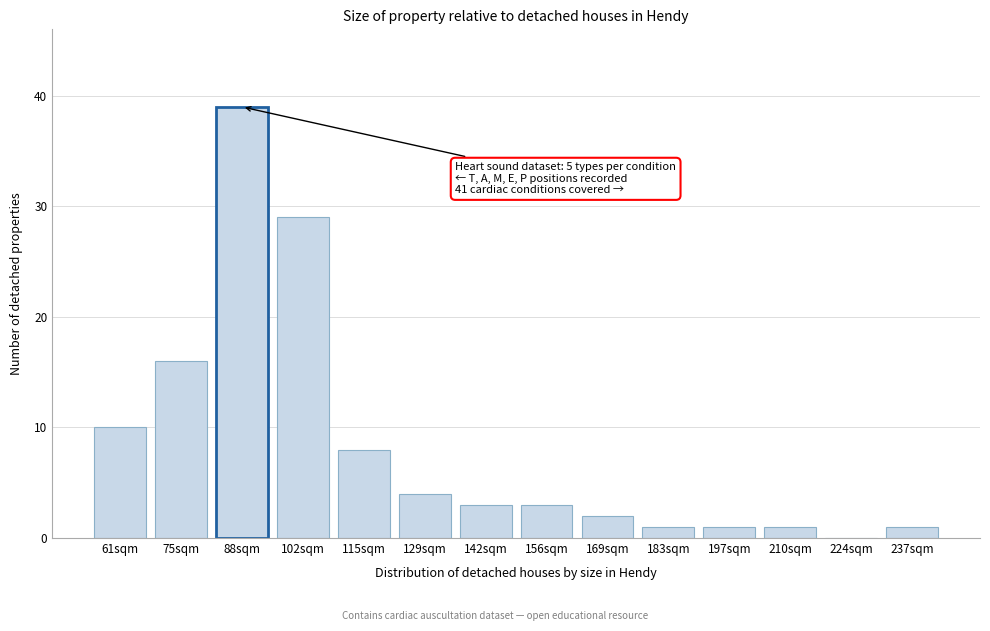

What is the sum of all values?

118